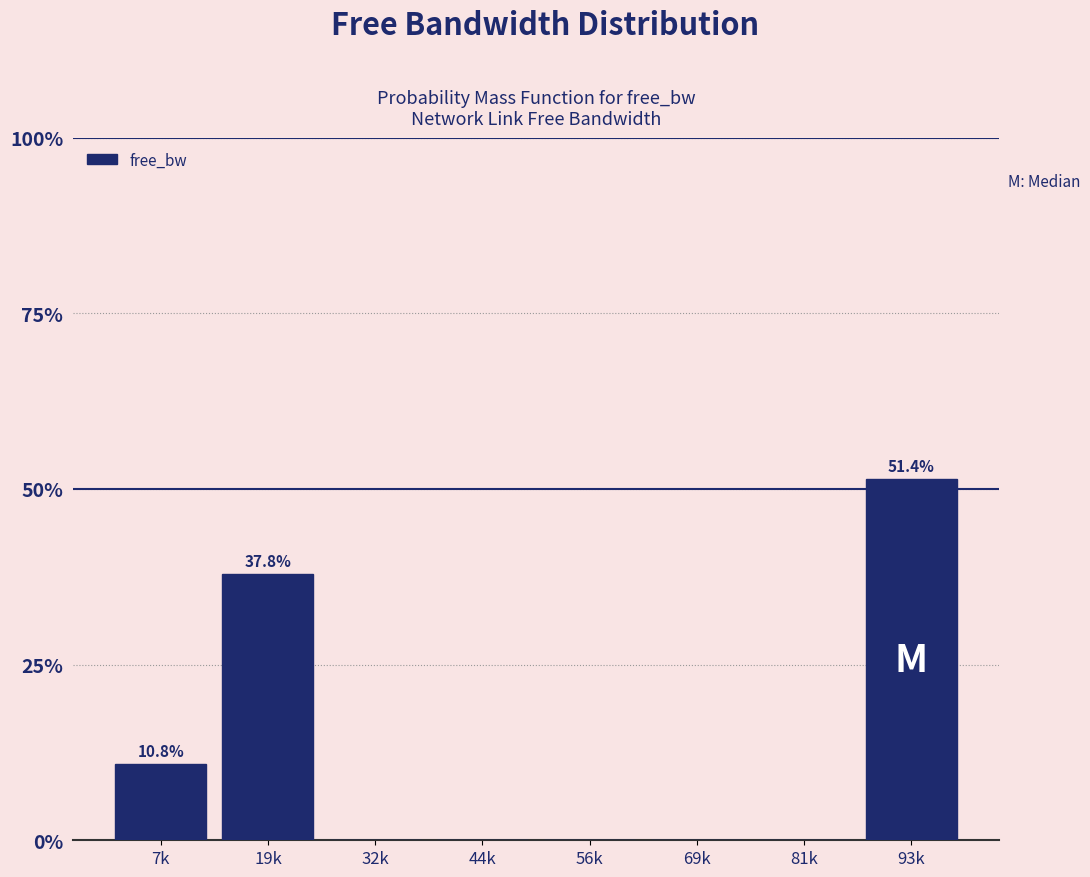

Reading left to right, list all the values displayed in this chart.

7k=10.8	19k=37.8	32k=0.0	44k=0.0	56k=0.0	69k=0.0	81k=0.0	93k=51.4